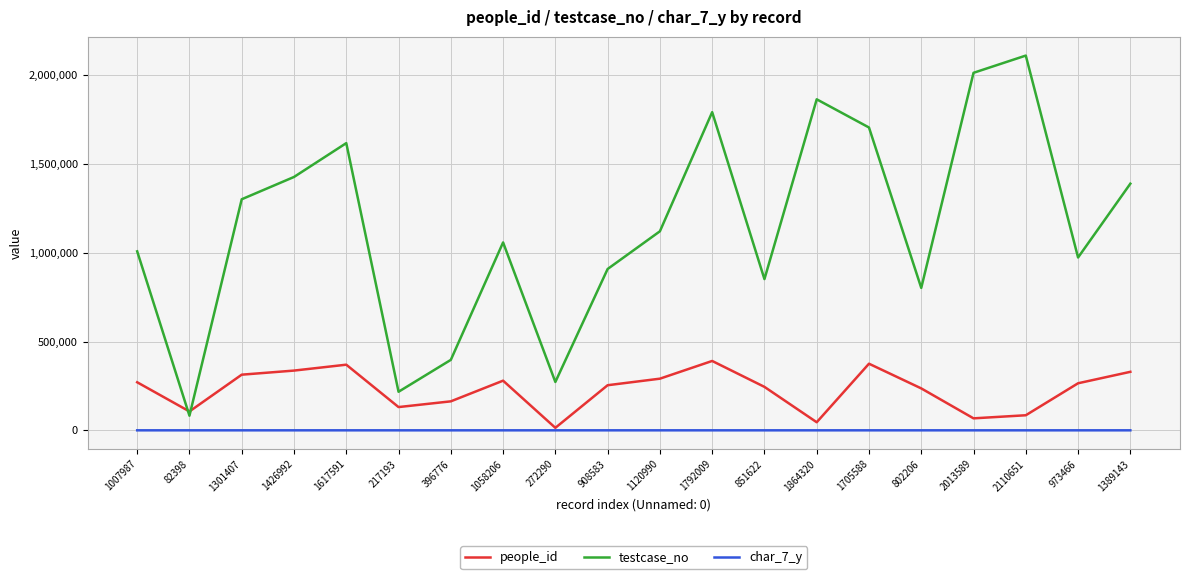

At which label does testcase_no first exceed 1120991?

1301407